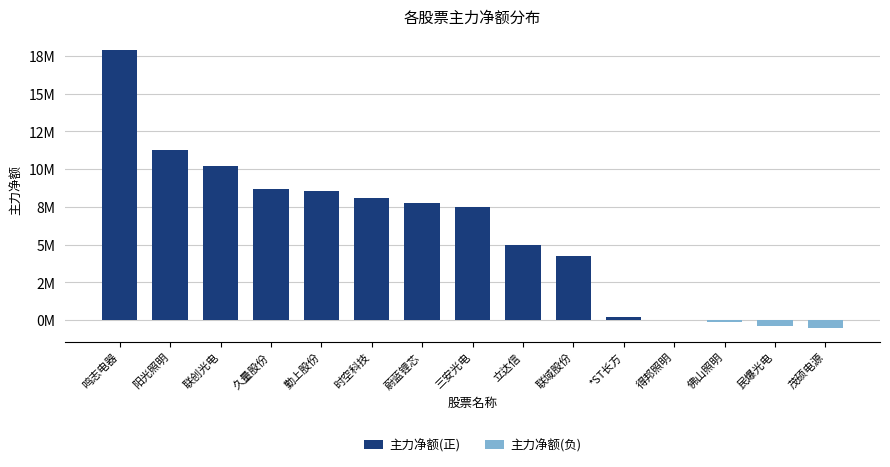

At which category is the sum across all series the highest?

鸣志电器